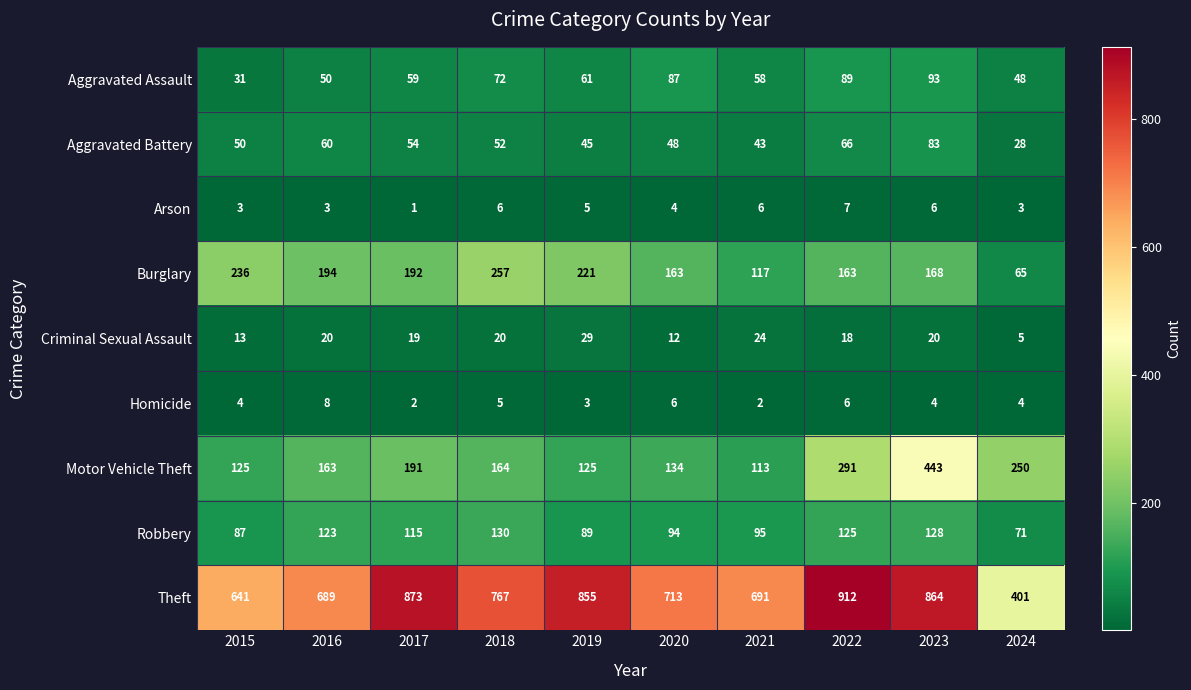

What is the greatest value displayed?

912